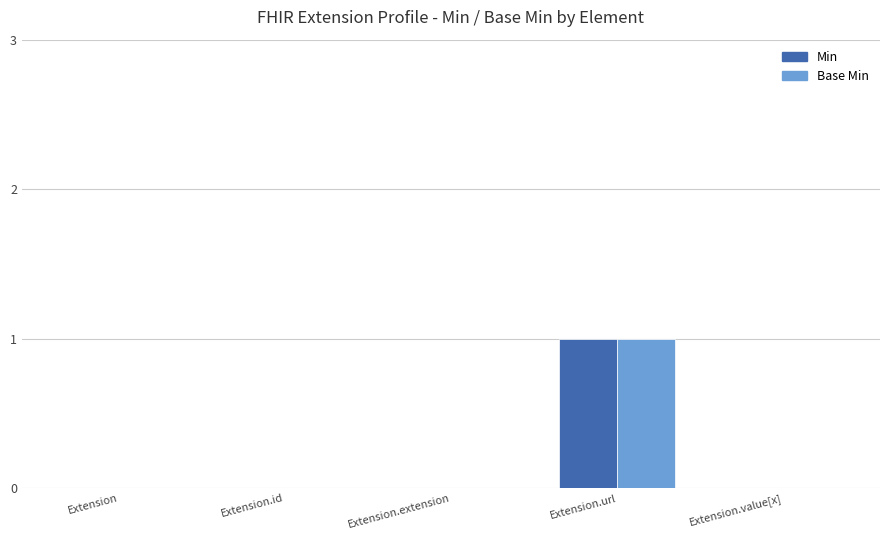

The value of Min at Extension.id is 0. True or false?

True